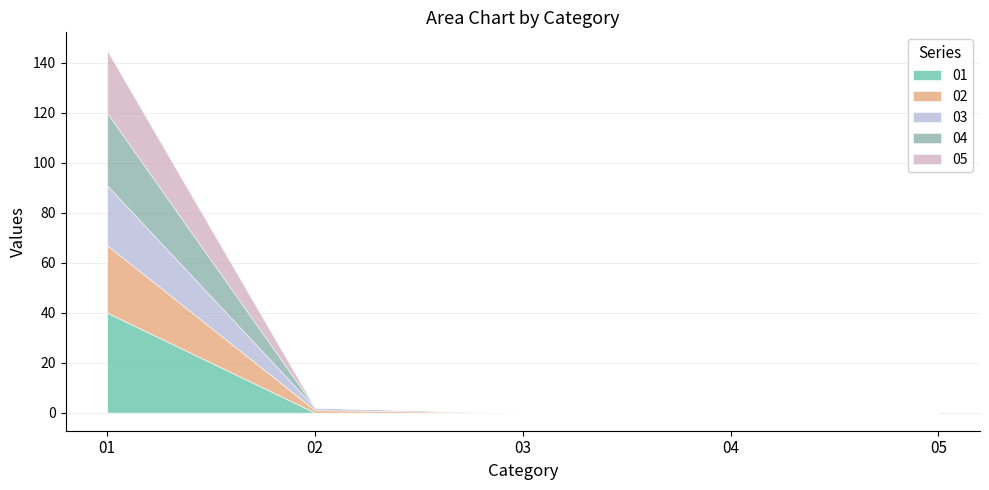

At how many categories does at least one series exceed 12?

1